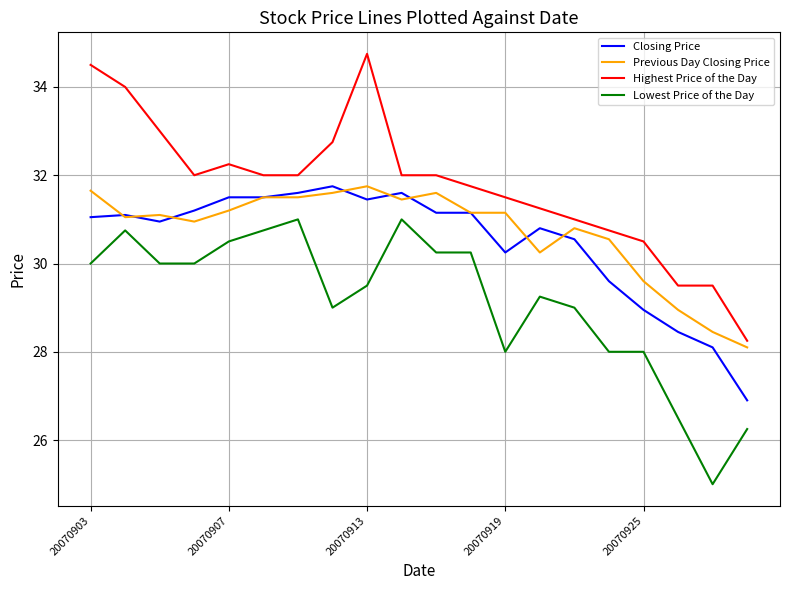

What is the lowest value of the Previous Day Closing Price series?

28.1